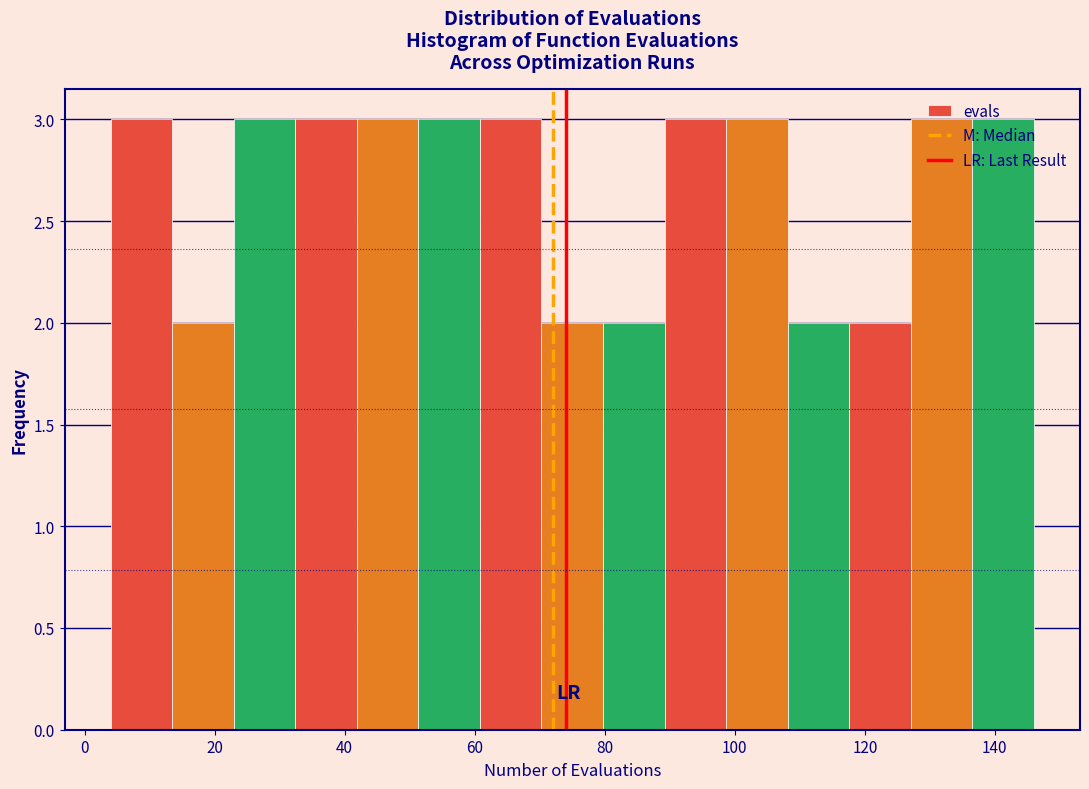

How tall is the bar that spans 80 to 90 on the x-axis? Neither the bar edges nor the heights are printed on the chart, so give them approximately, as read against the axes.

2